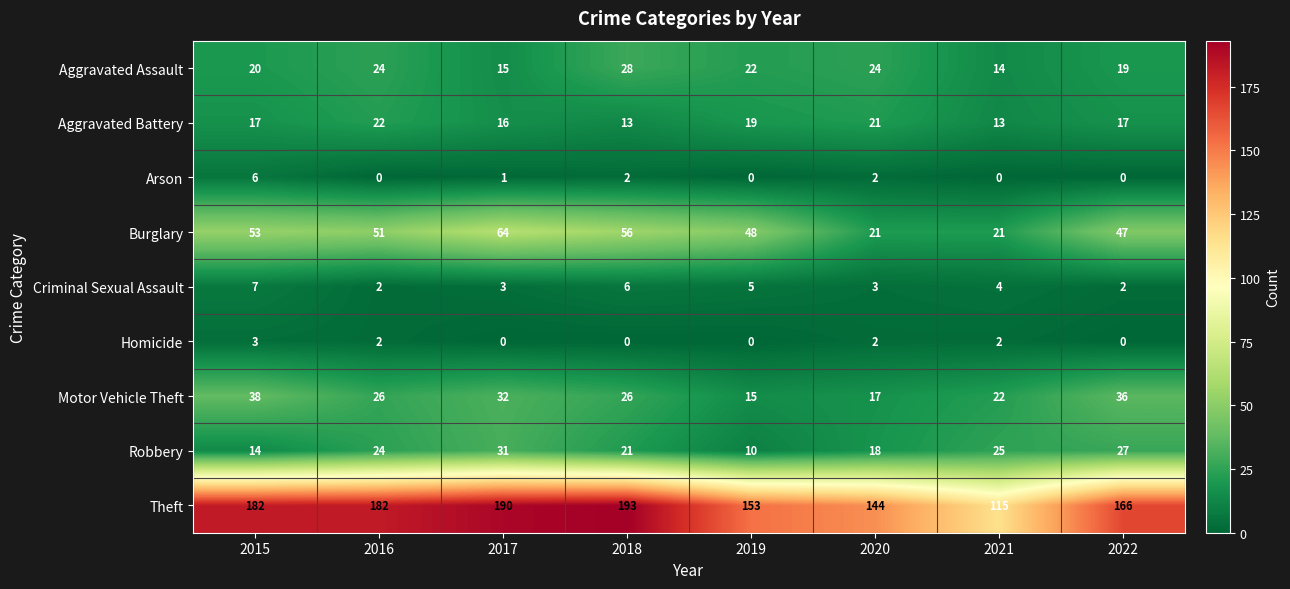

Count the Criminal Sexual Assault values in the range 3 to 6.

5